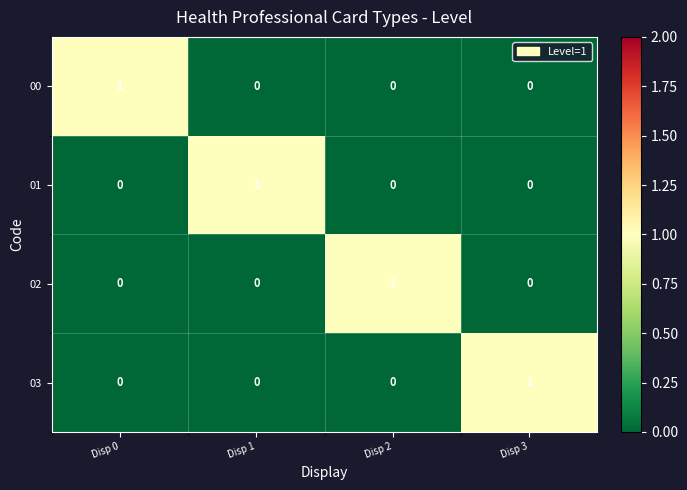

At how many categories does at least one series exceed 0?

4